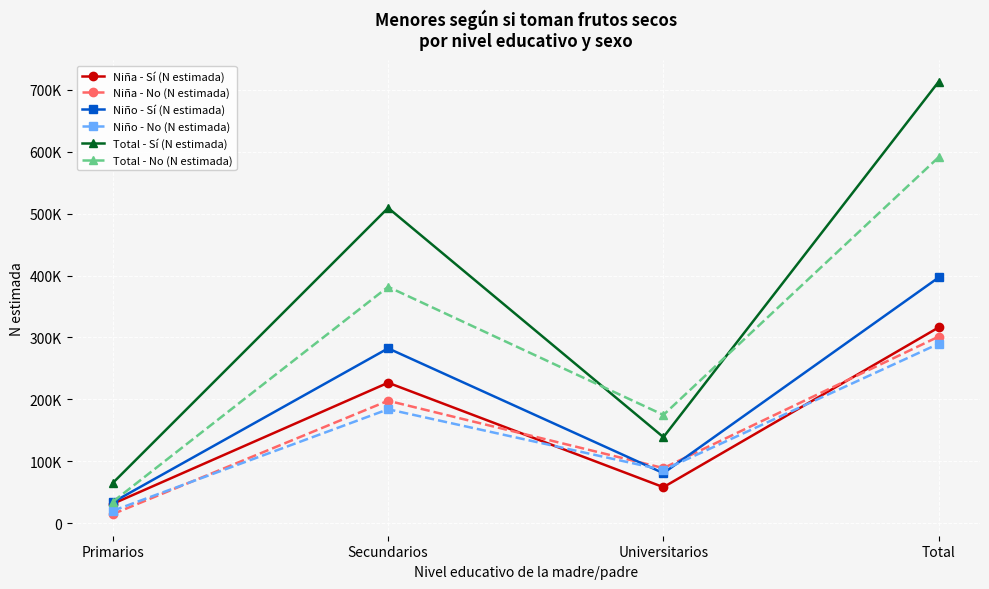

Rank the series by their maximum value, from lowest to highest.

Niño - No (N estimada), Niña - No (N estimada), Niña - Sí (N estimada), Niño - Sí (N estimada), Total - No (N estimada), Total - Sí (N estimada)